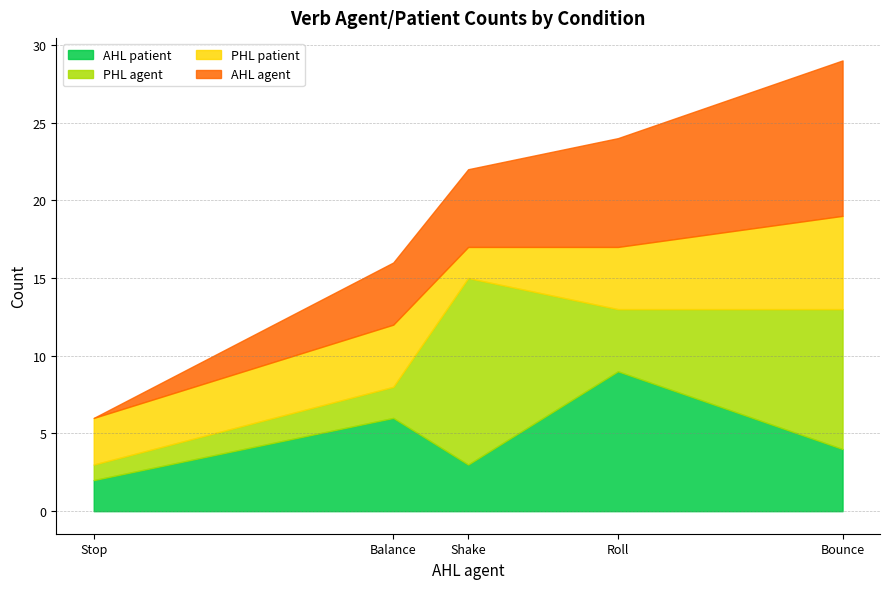

The value of PHL agent at Balance is 1. True or false?

False